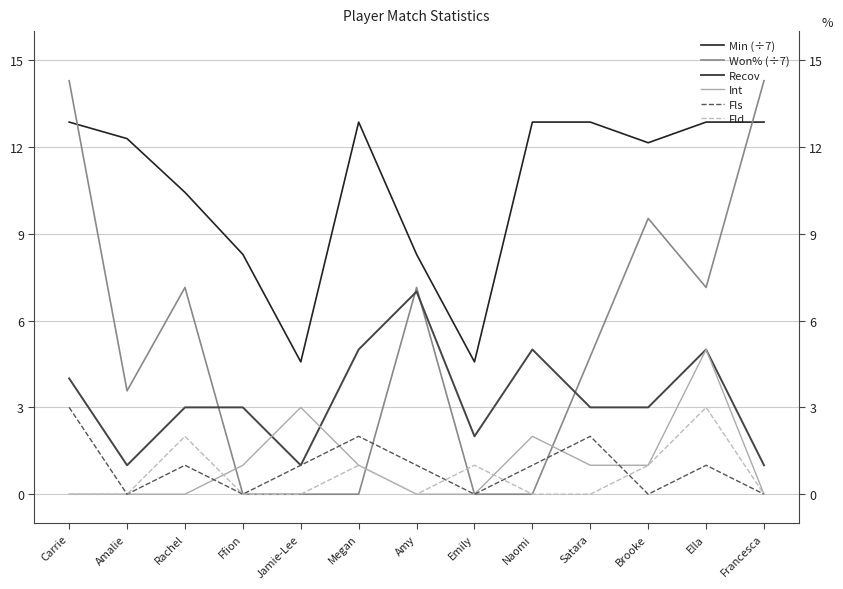

Which has a higher value, Naomi or Amy?

Naomi